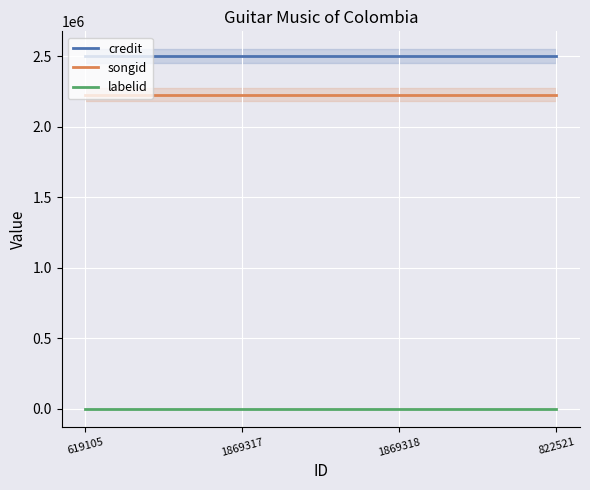

What is the approximate value of credit at 822521?

2499778